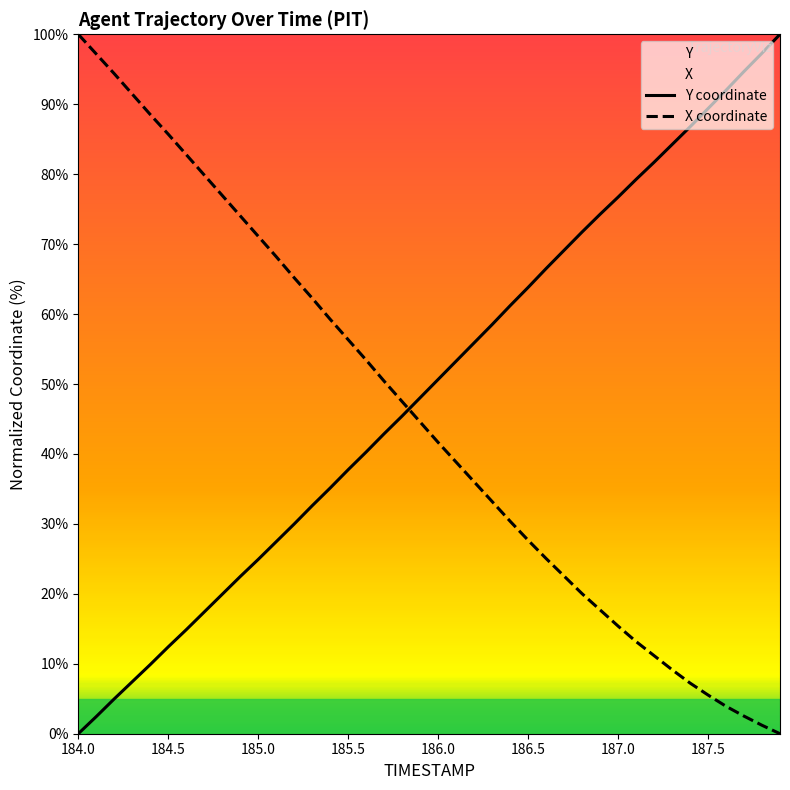

At how many categories does at least one series exceed 38?

40